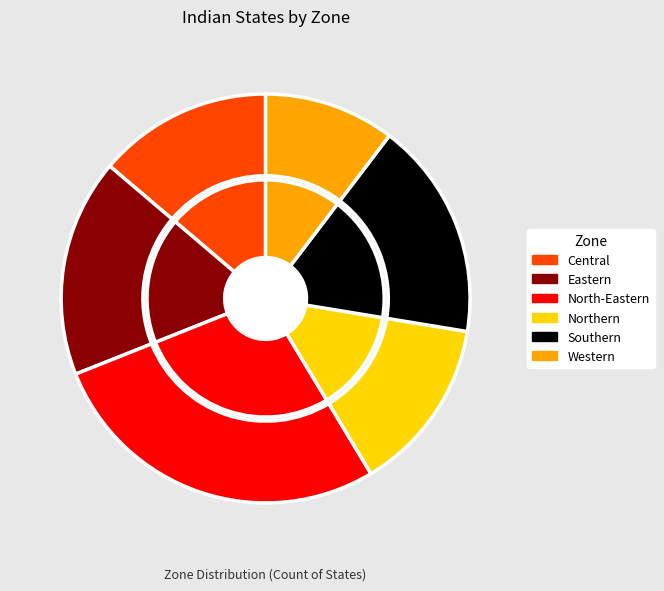

Is there a majority slice in this chart?

No